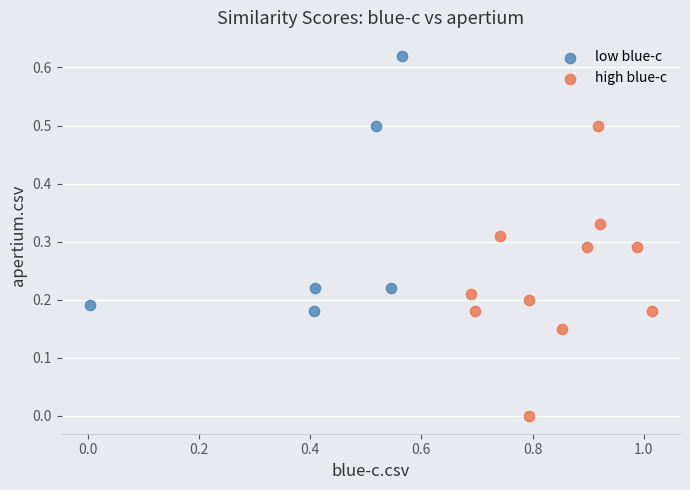

Which series contains the lowest Y value?

high blue-c